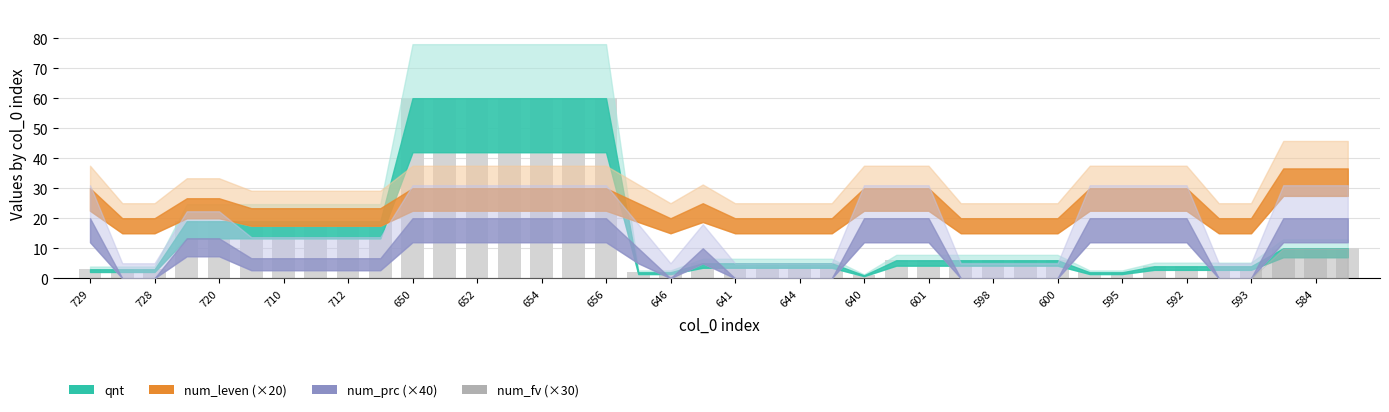

What is the difference between the maximum and minimum values?

59